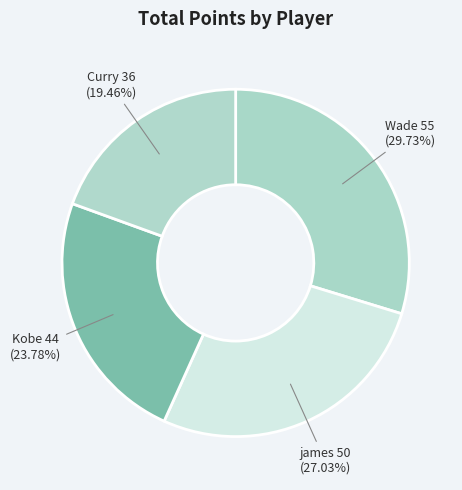

What is the smallest slice in the pie chart?

Curry